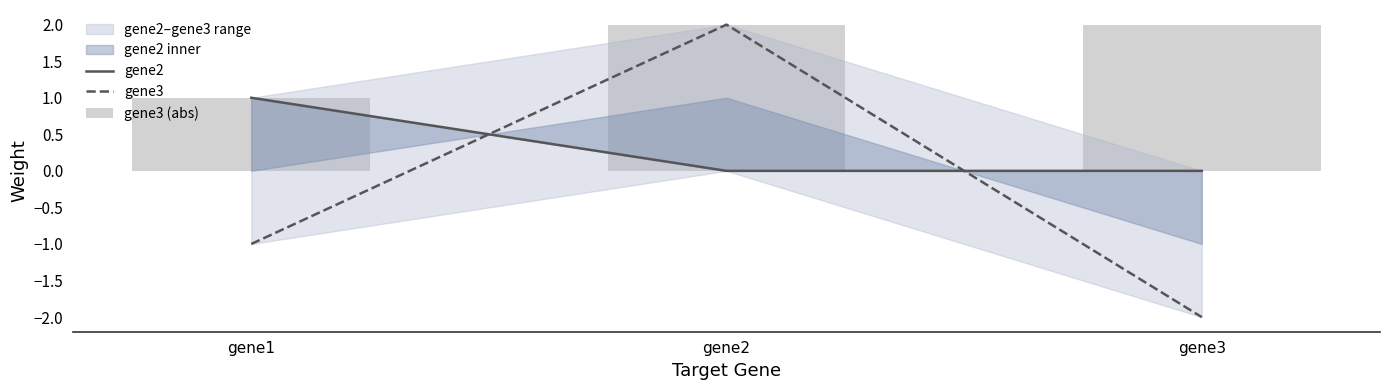

What is the spread (max minus min) of values at gene1?

2.0